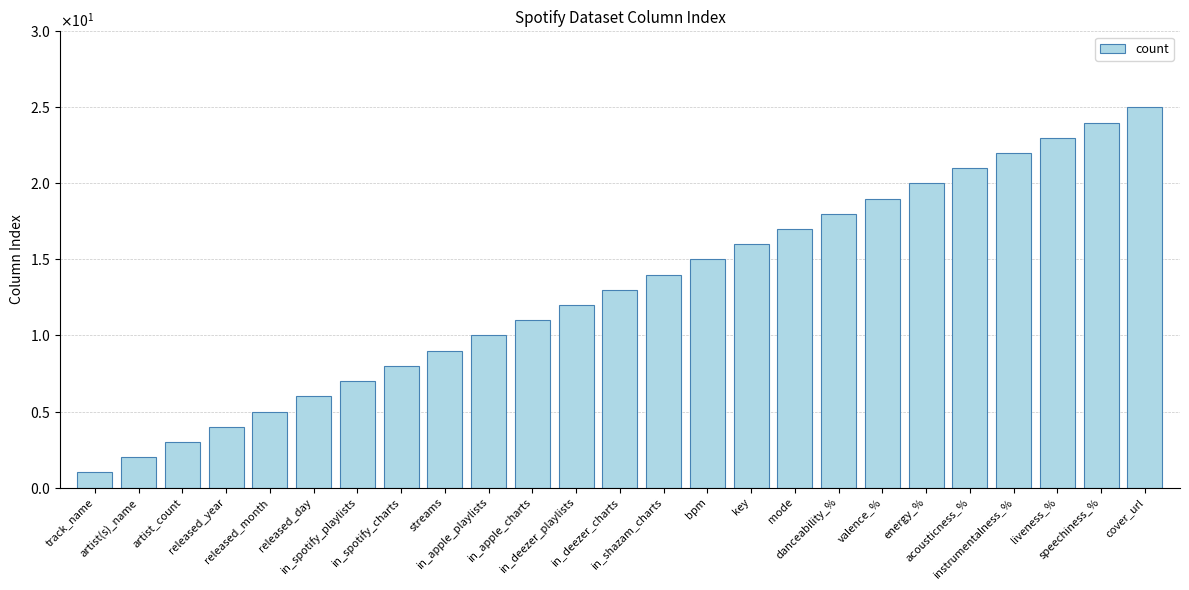

Reading left to right, transcribe all the data shown in this chart.

track_name=1	artist(s)_name=2	artist_count=3	released_year=4	released_month=5	released_day=6	in_spotify_playlists=7	in_spotify_charts=8	streams=9	in_apple_playlists=10	in_apple_charts=11	in_deezer_playlists=12	in_deezer_charts=13	in_shazam_charts=14	bpm=15	key=16	mode=17	danceability_%=18	valence_%=19	energy_%=20	acousticness_%=21	instrumentalness_%=22	liveness_%=23	speechiness_%=24	cover_url=25